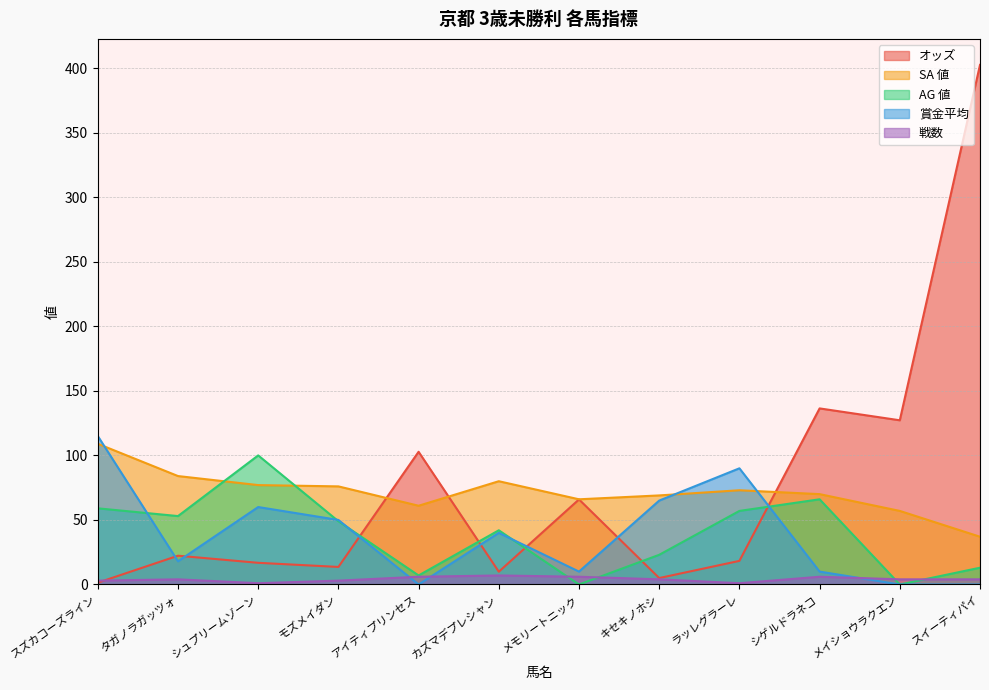

At which category does 戦数 reach its first local peak?

タガノラガッツォ